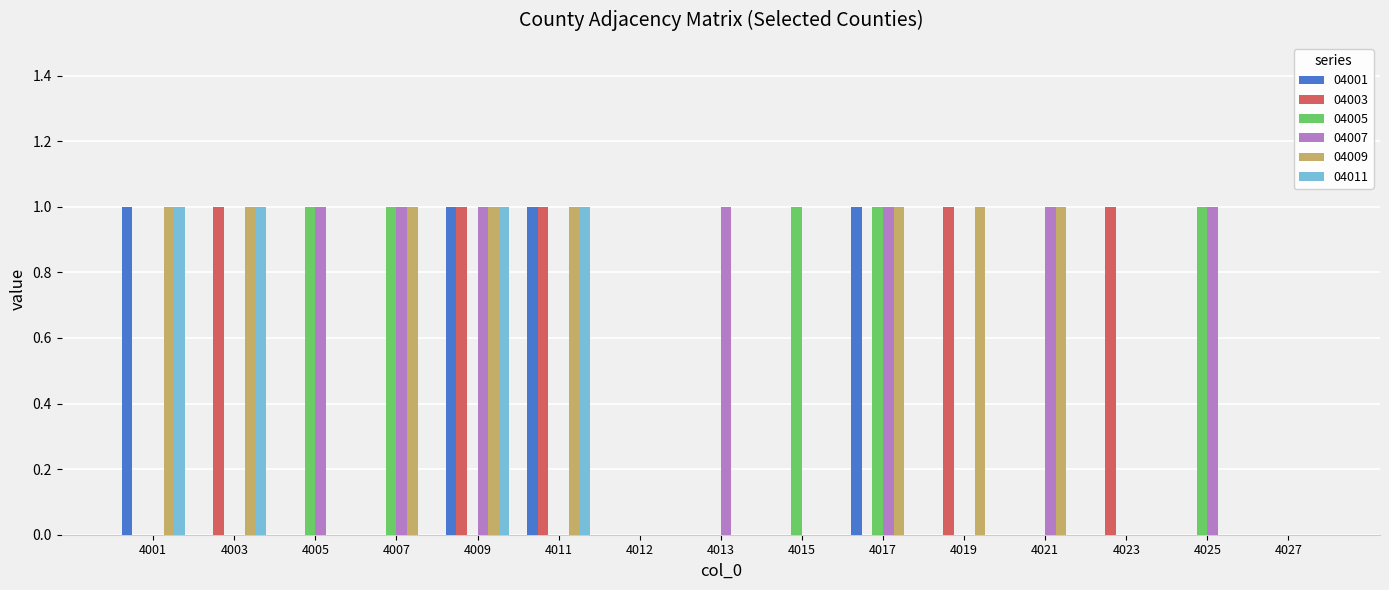

Count the number of data series in this chart.

6